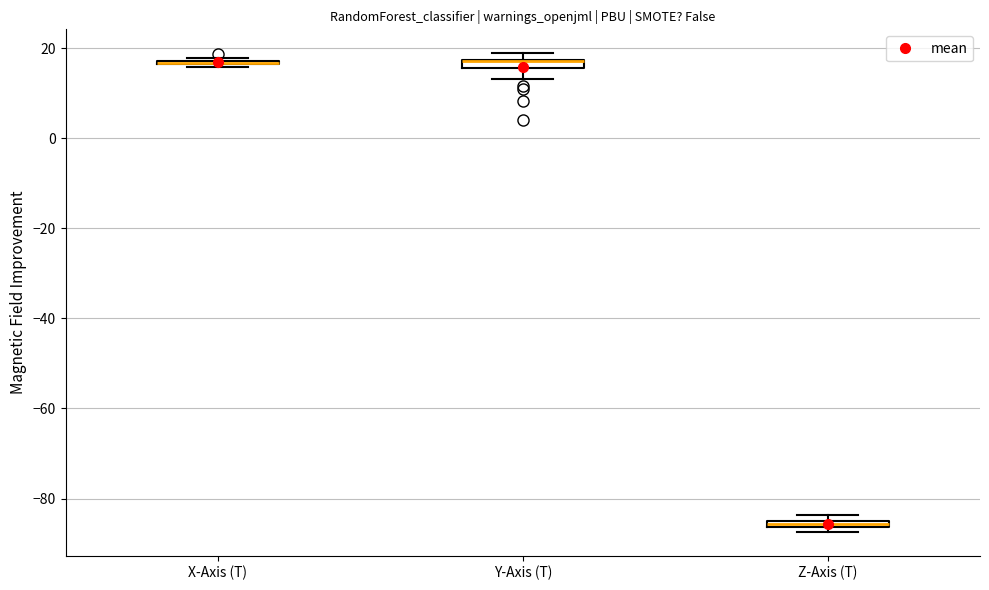

Where is the upper edge of the box for Y-Axis (T) on the y-axis? The values are not printed on the chart, so give them approximately, as read against the axis.

18